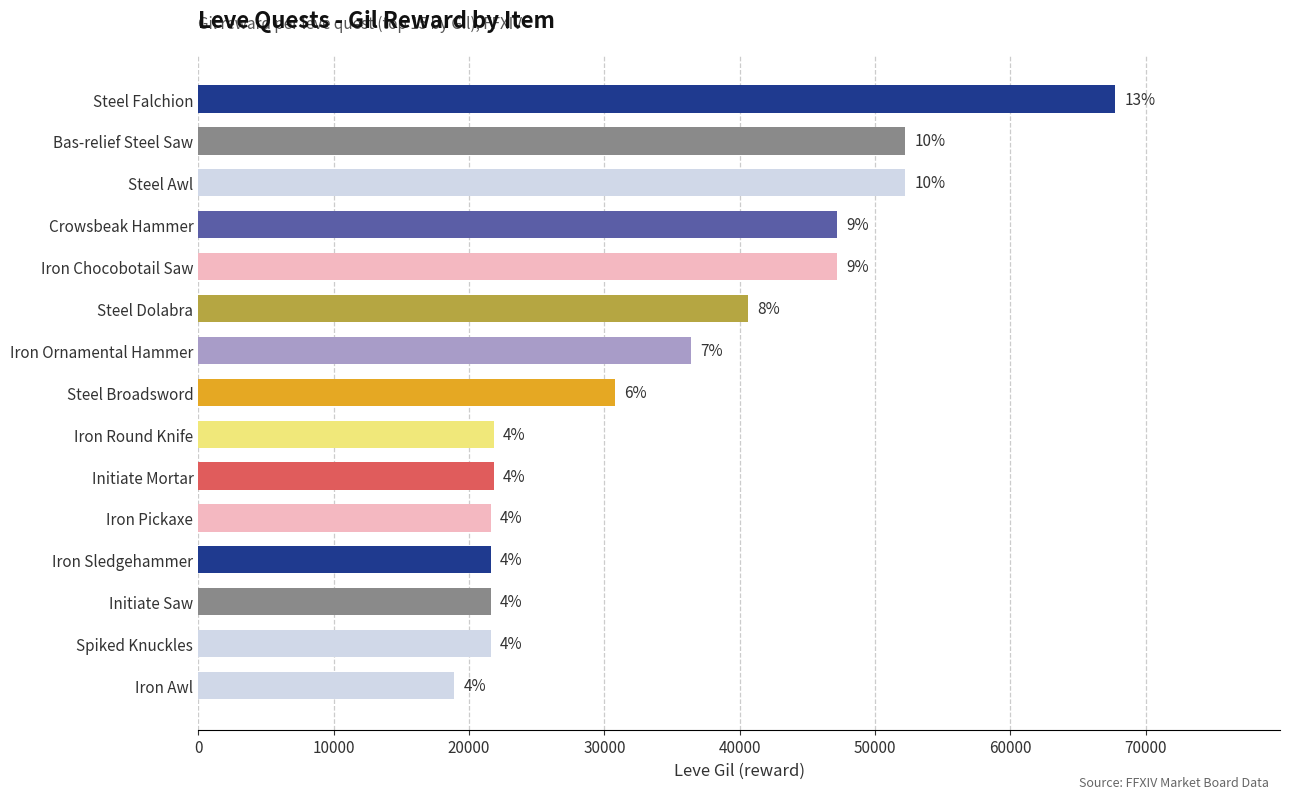

How many bars are there in total?

15